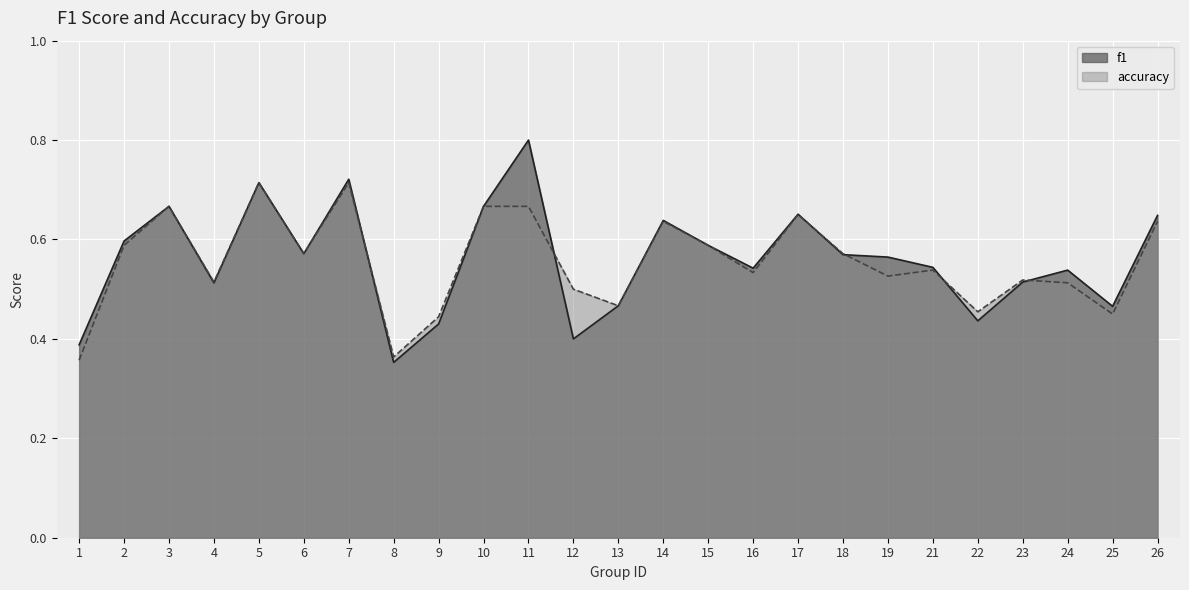

What is the value of the accuracy point at the 15th from the left?

0.6